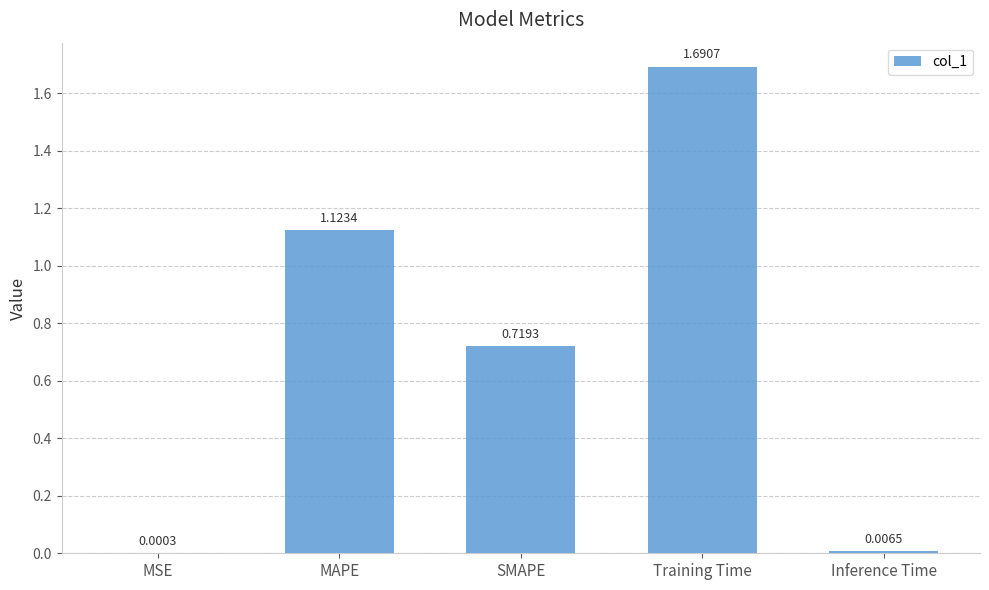

At which label is the value closest to 0?

MSE